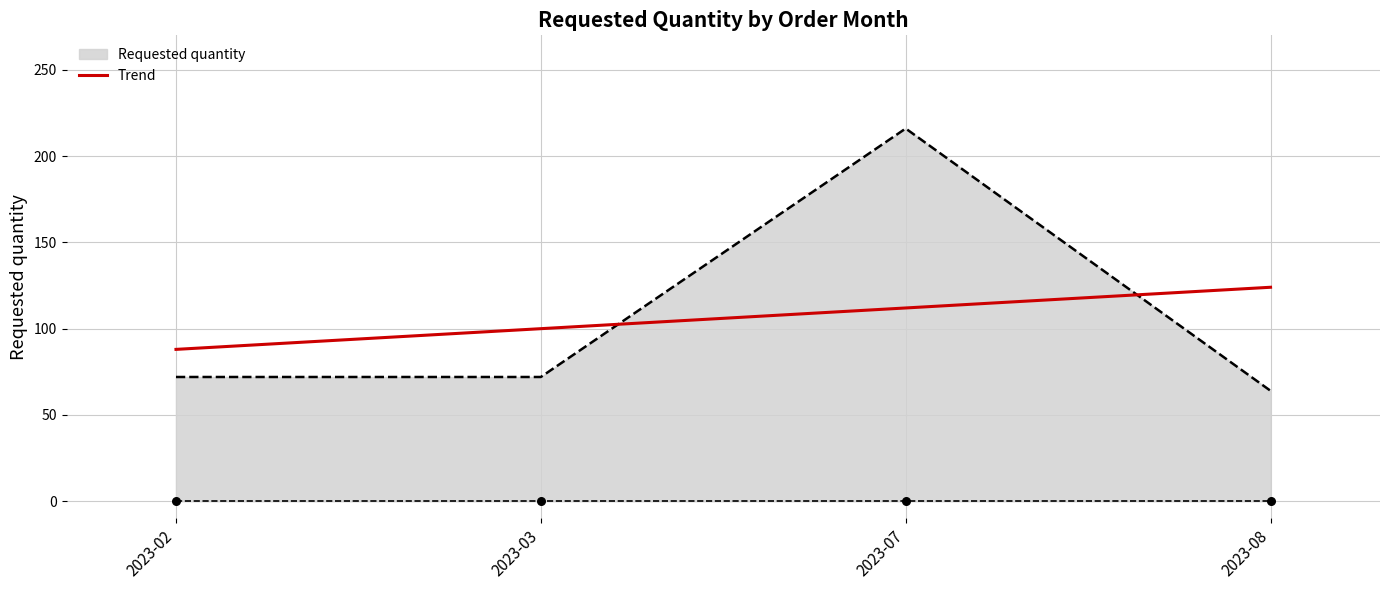

What is the ratio of the value at 2023-02 to the value at 2023-08?

0.7